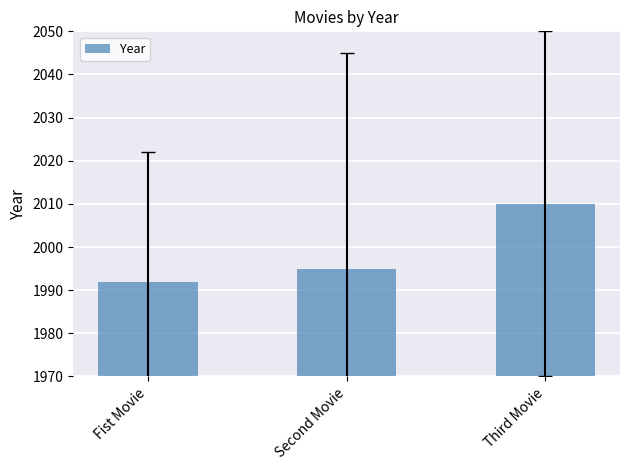

Count the number of categories in the chart.

3